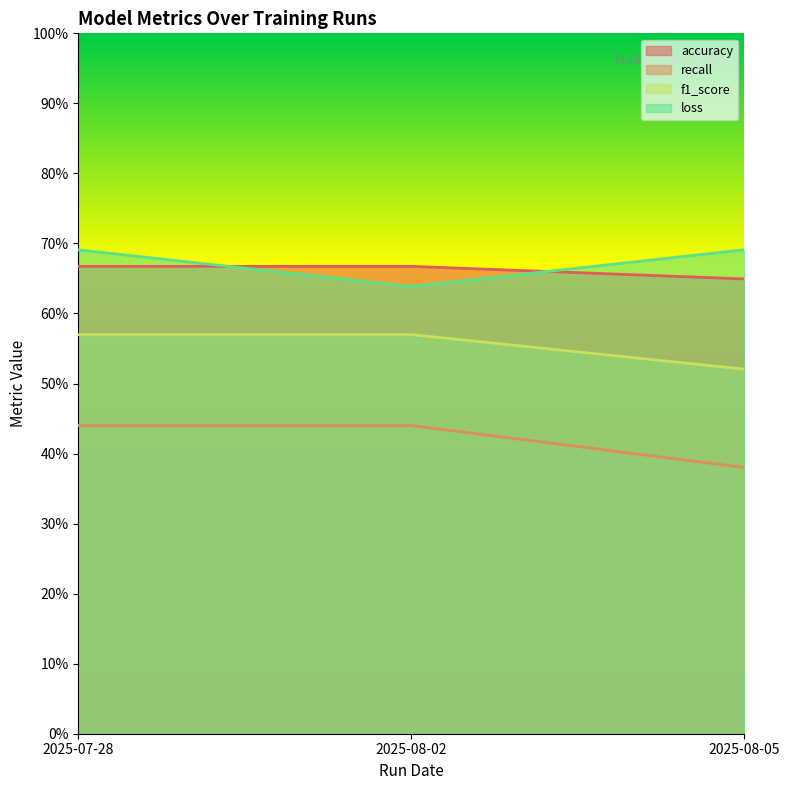

Rank the series by their maximum value, from lowest to highest.

recall, f1_score, accuracy, loss